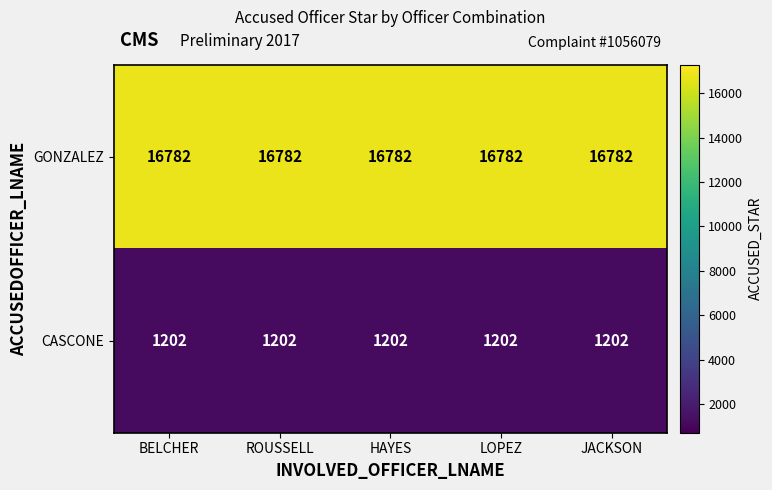

What is the sum of the CASCONE values at LOPEZ and JACKSON?

2404